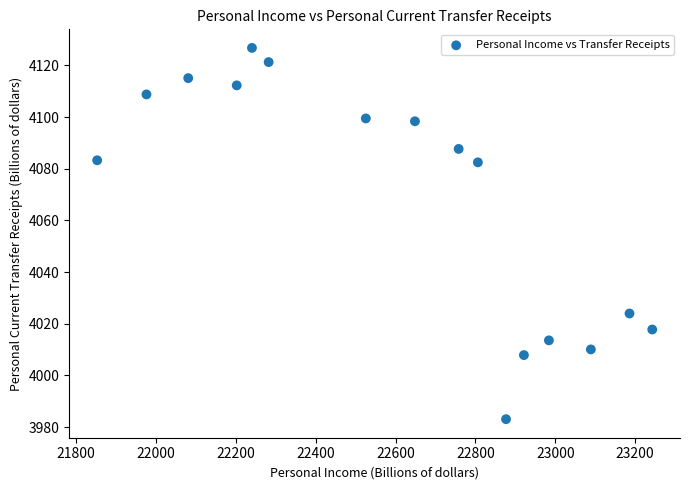

What is the range of Y values (max minus min)?

143.7